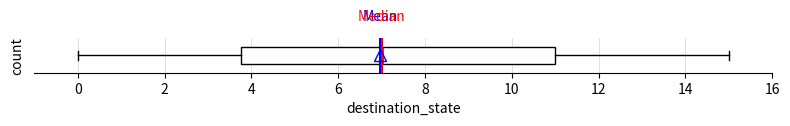

Transcribe this box plot: give where the median line is, the range the box spans, and where the two whiskers end, as read against the x-axis. The values are not printed on the chart, so give them approximately, as read against the axis.

median 7.0, box 3.8 to 11.0, whiskers 0.0 to 15.0